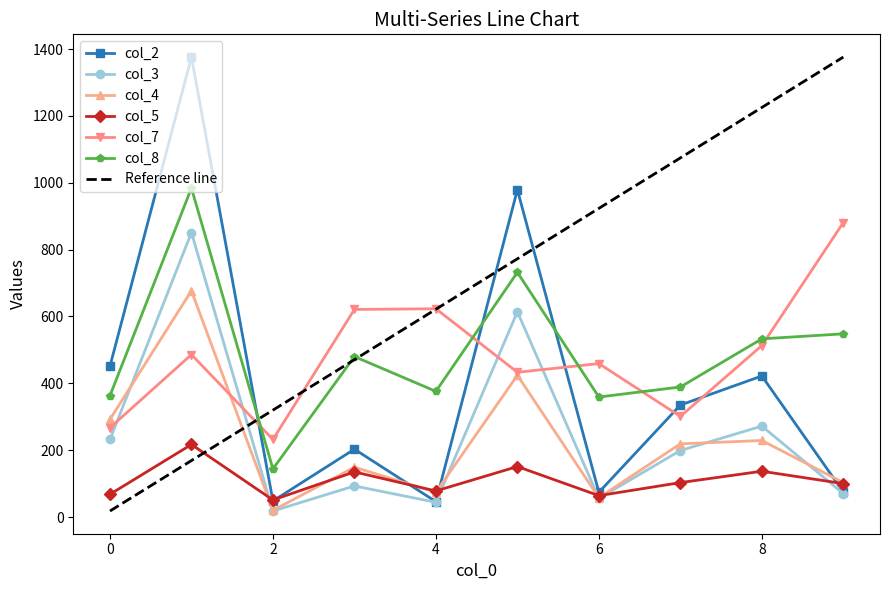

True or false: col_2 and col_7 intersect in this chart.

True